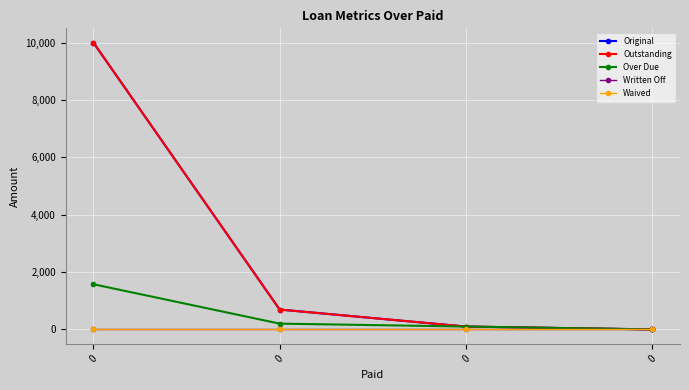

Does the chart have visible grid lines?

Yes